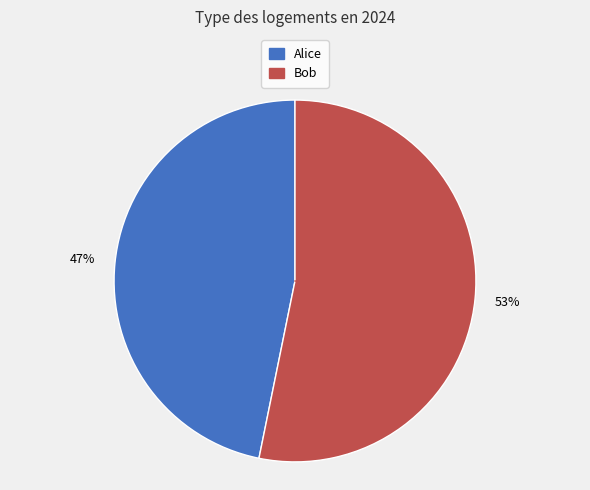

To the nearest percent, what is the difference between the largest and smallest slice percentages?

6%